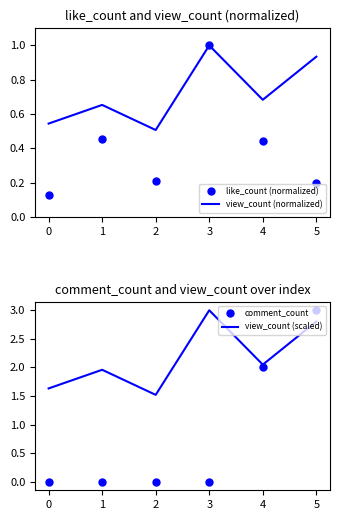

How many categories are shown in the chart?

6